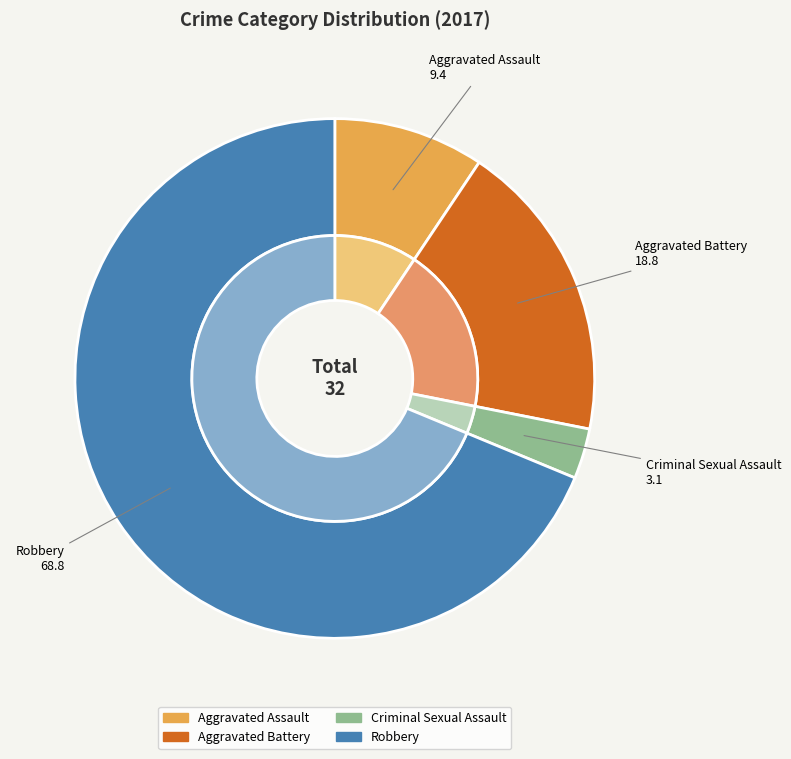

To the nearest percent, what is the difference between the Aggravated Assault and Robbery slice percentages?

59%